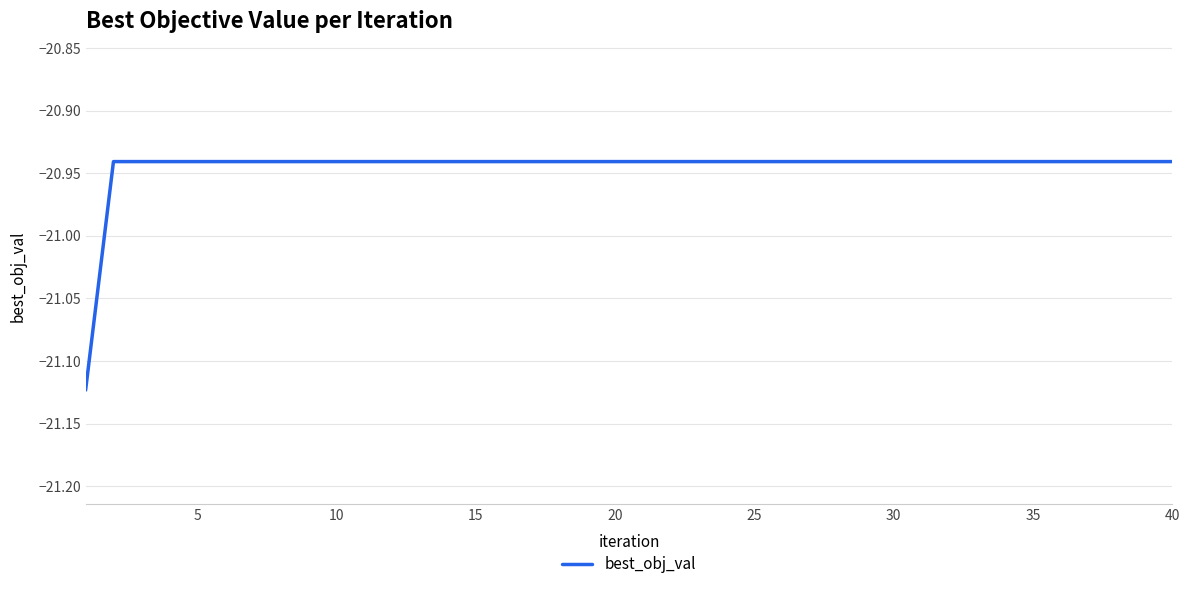

True or false: the data shows -12.9 at 30.

False